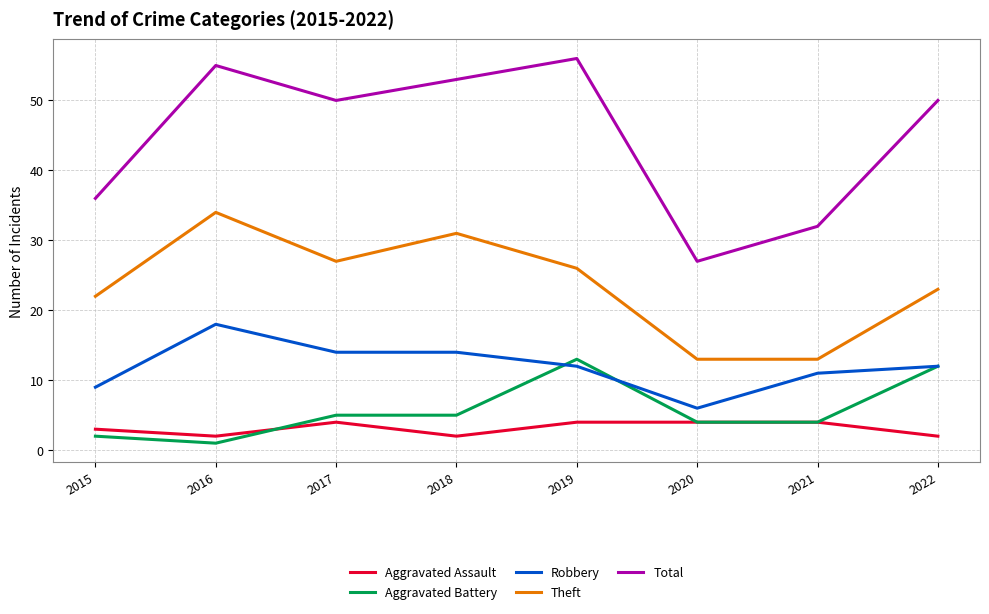

The Total series shows 56 at 2019. True or false?

True